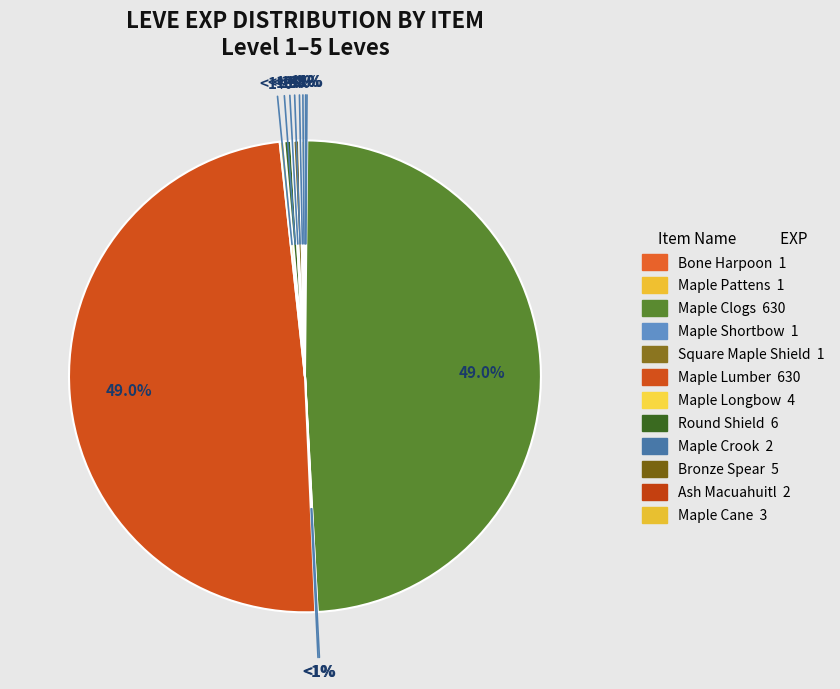

Does Square Maple Shield account for over 50% of the chart?

No